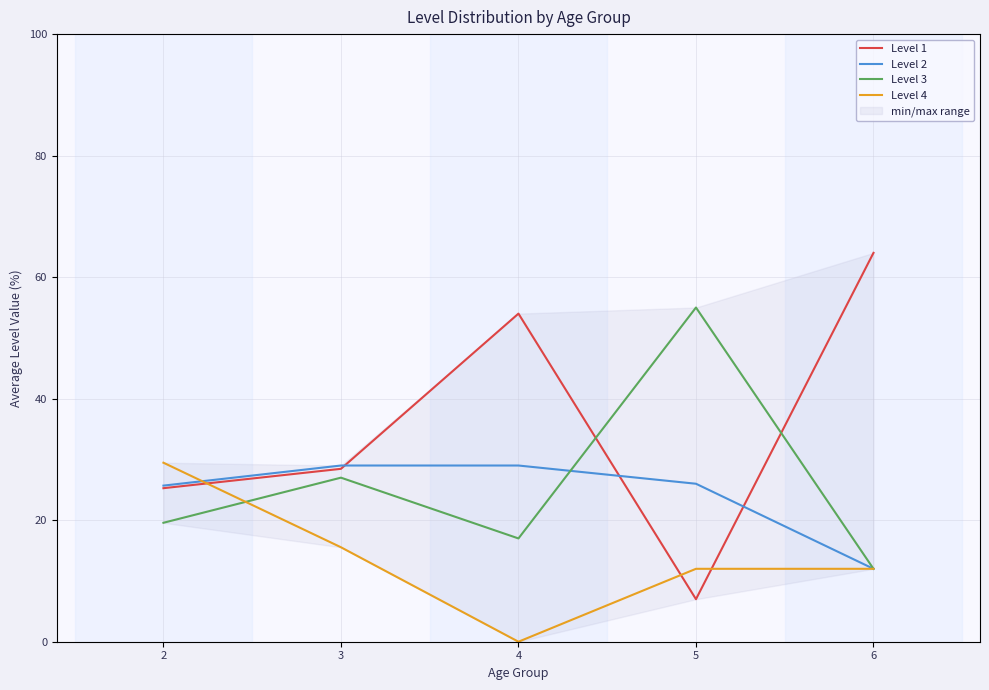

Reading left to right, what are all the values shown in this chart?

Level 1: 25.3	28.5	54.0	7.0	64.0
Level 2: 25.7	29.0	29.0	26.0	12.0
Level 3: 19.6	27.0	17.0	55.0	12.0
Level 4: 29.5	15.5	0.0	12.0	12.0